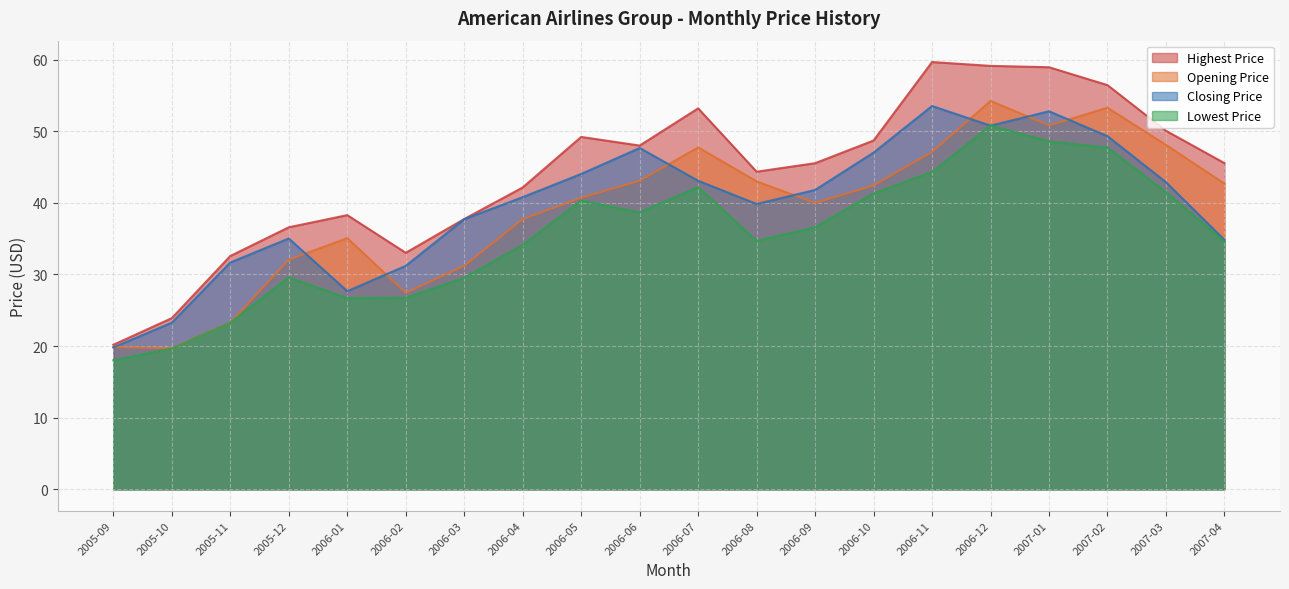

In Highest Price, how many points are lower than both neighbors (excluding endpoints)?

3